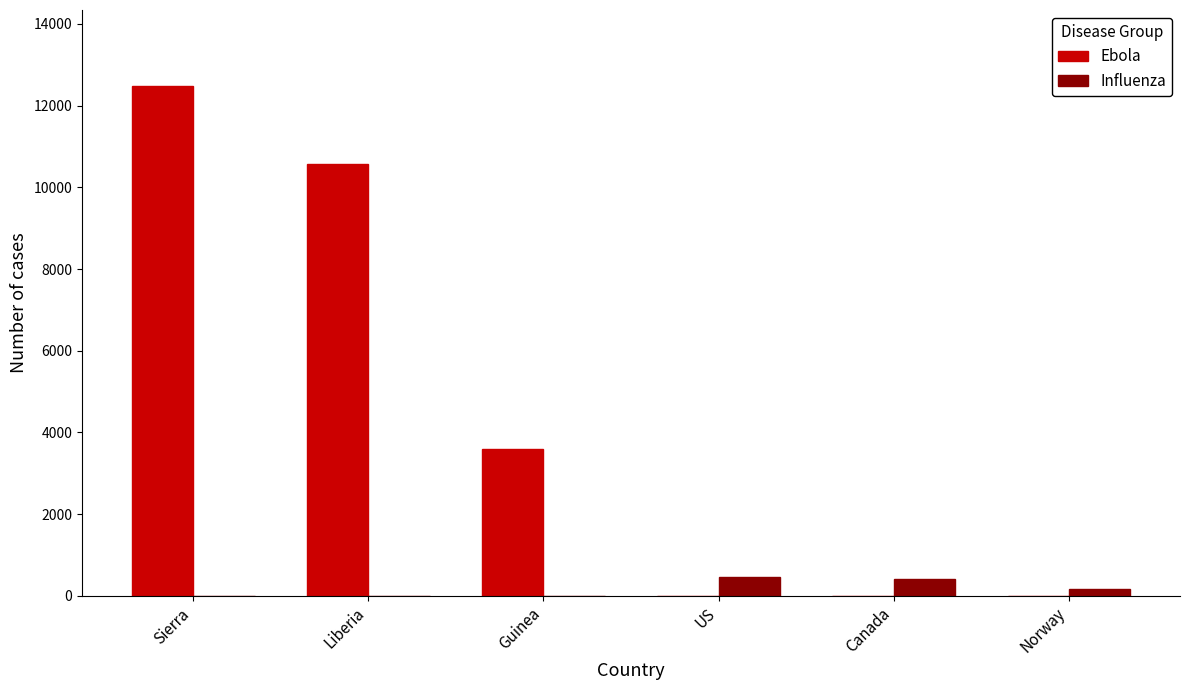

How many distinct data groups are displayed?

2